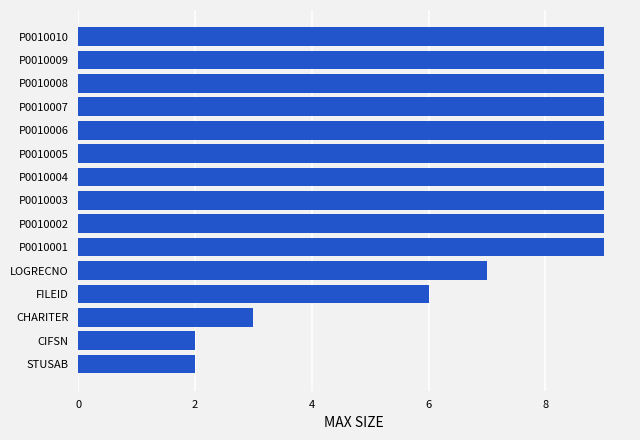

Is it true that the value at P0010002 is 6?

False